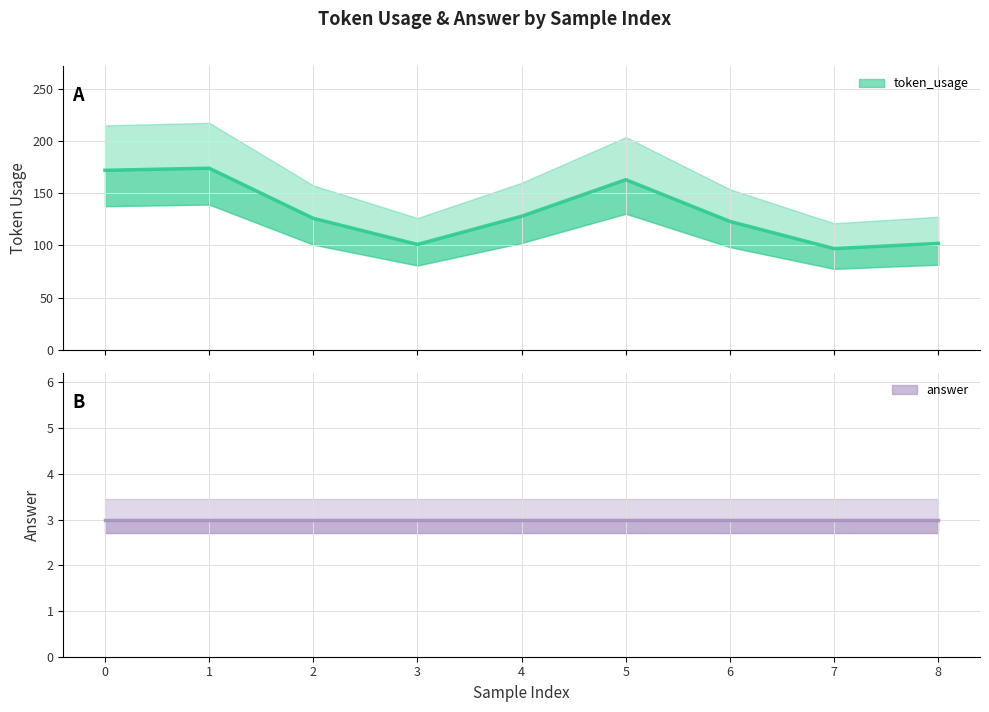

How many values in the token_usage series are below 126?

4